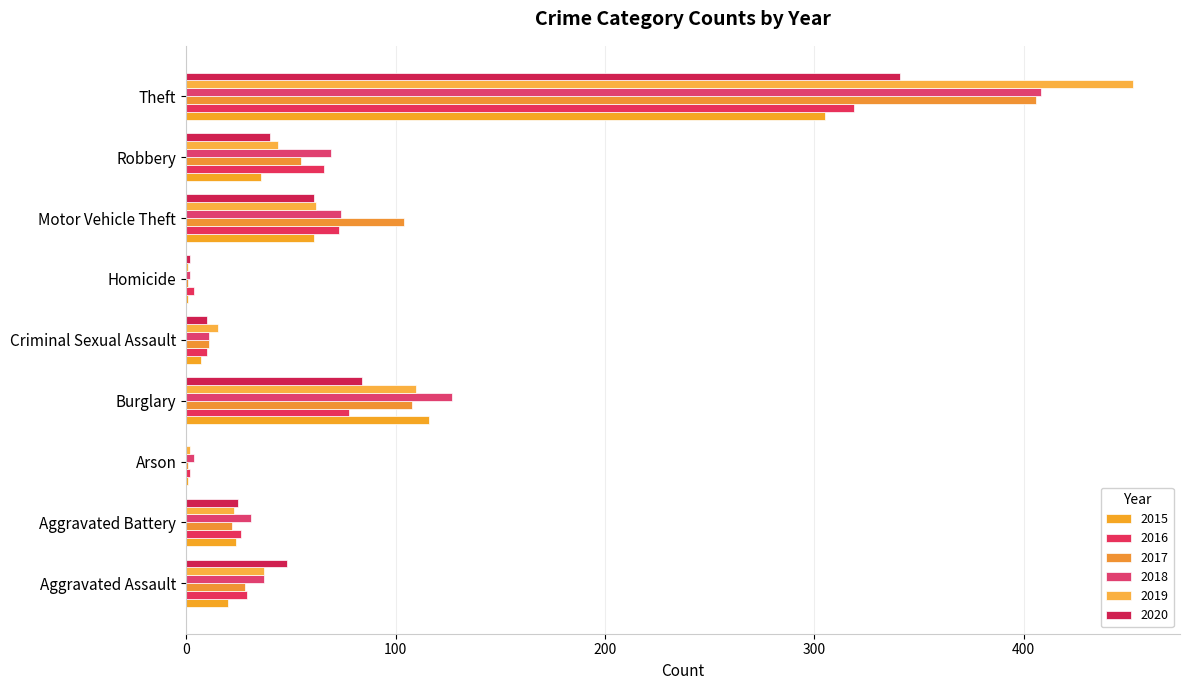

What is the label of the 6th bar from the left?

Homicide